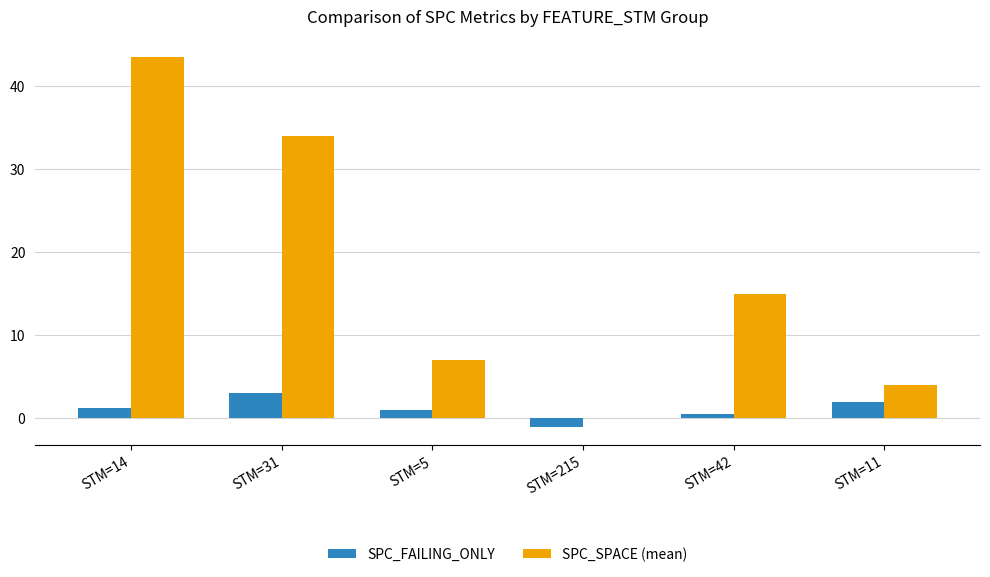

Count the SPC_FAILING_ONLY values in the range 0 to 2.

4